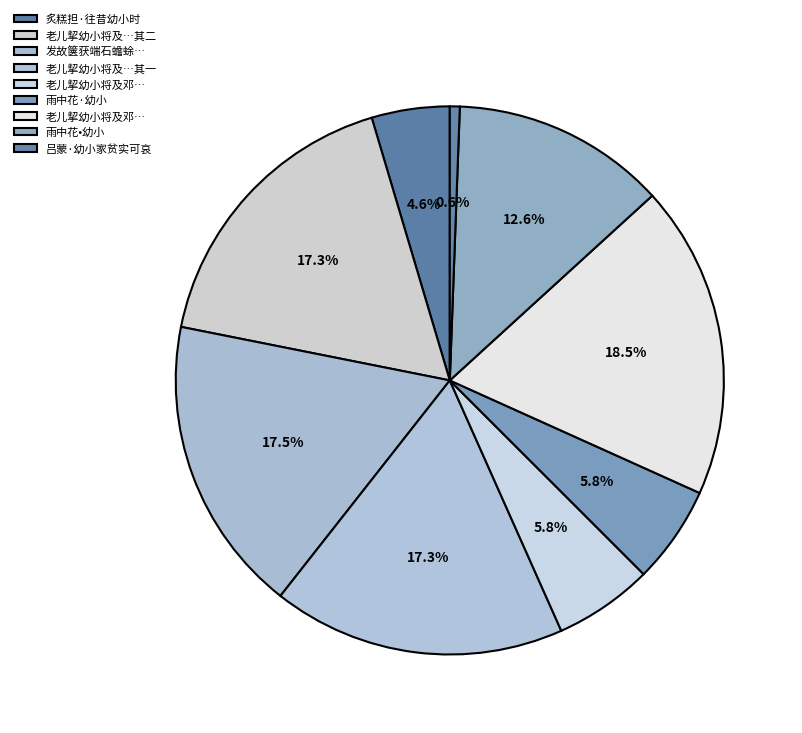

Which category has the smallest portion of the pie?

吕蒙·幼小家贫实可哀